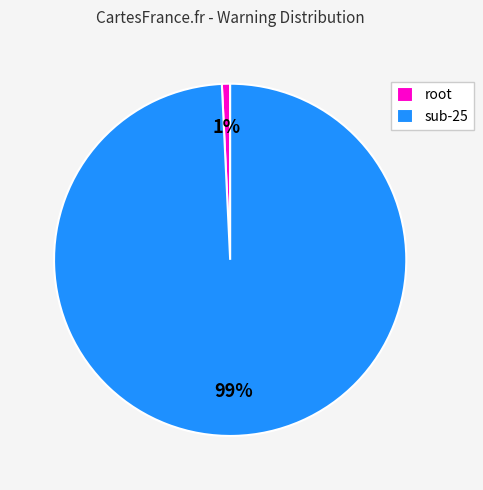

Is it true that sub-25 is 89% of the pie?

False